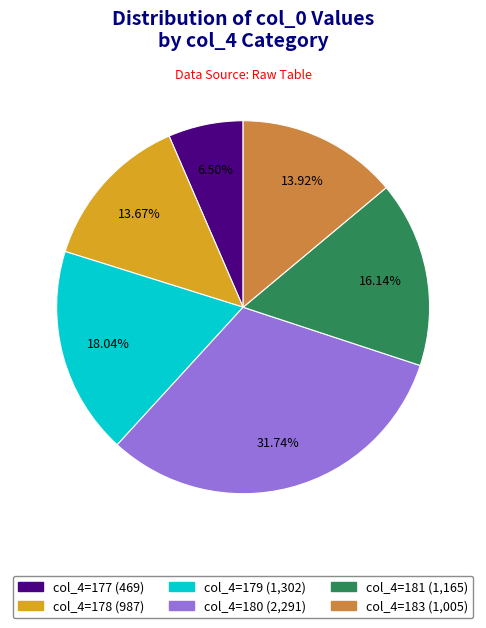

Does any single category account for the majority?

No